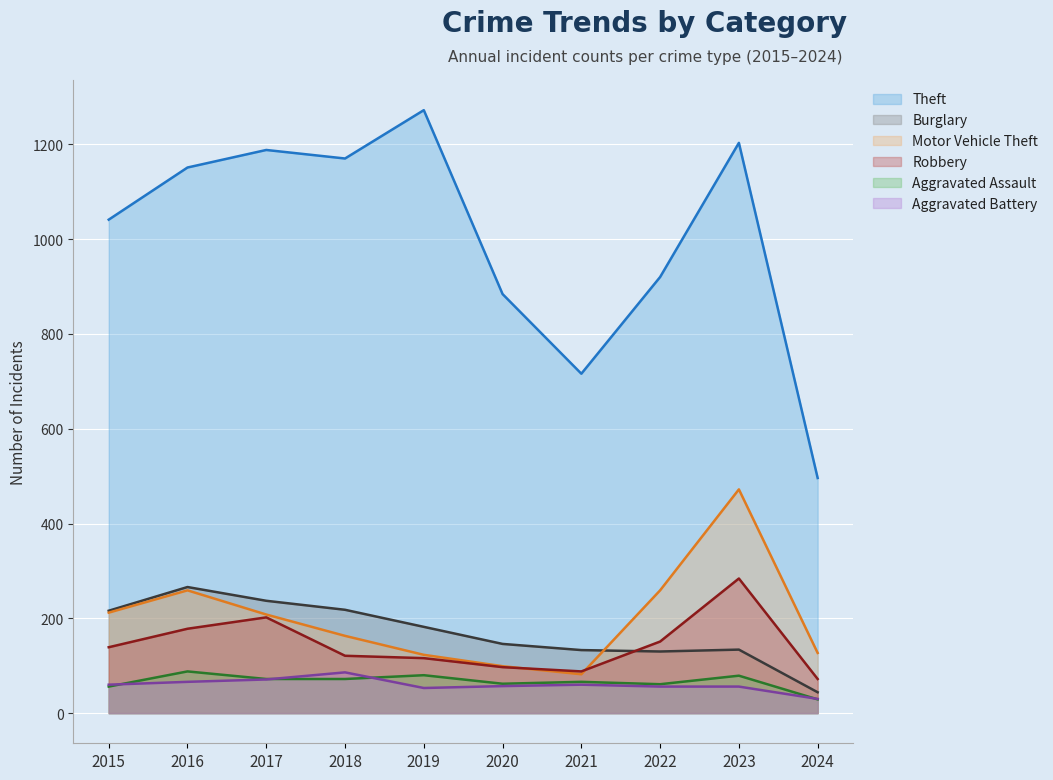

Does the chart display data point markers on the line(s)?

No